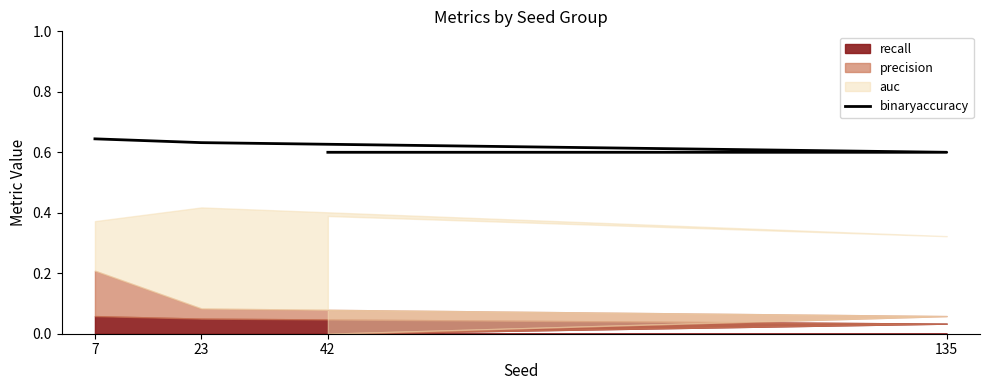

Reading left to right, what are all the values shown in this chart?

0.6	0.6	0.6	0.6